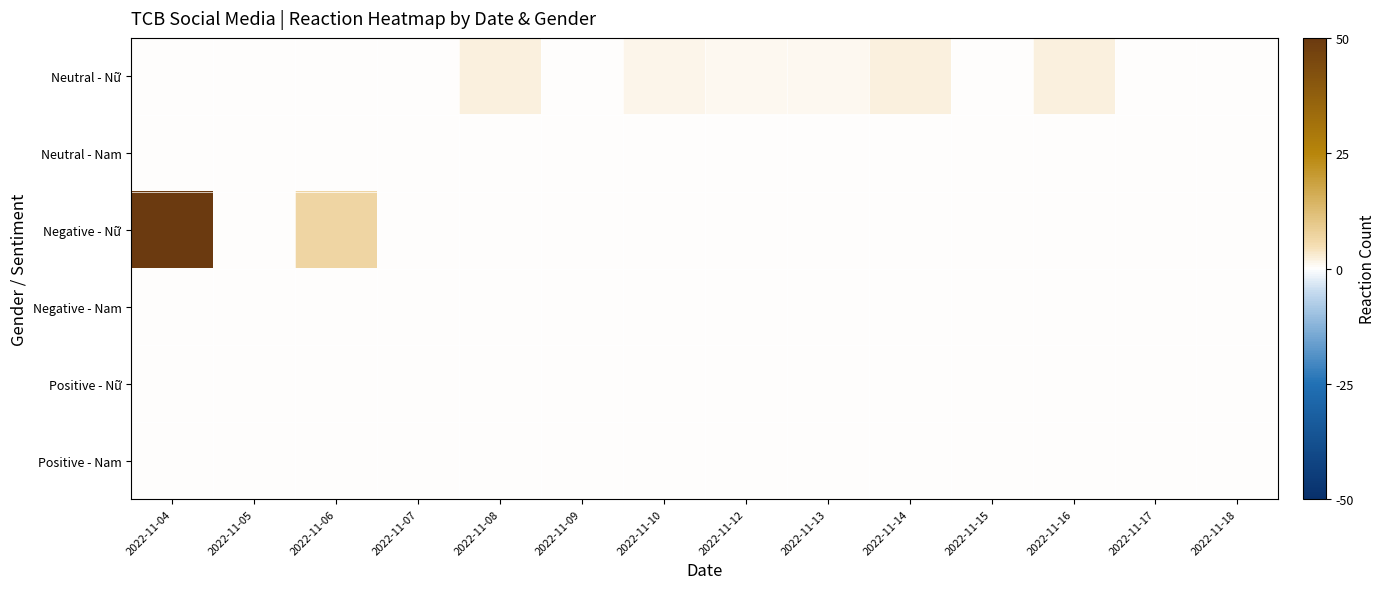

At how many categories does at least one series exceed 9?

1